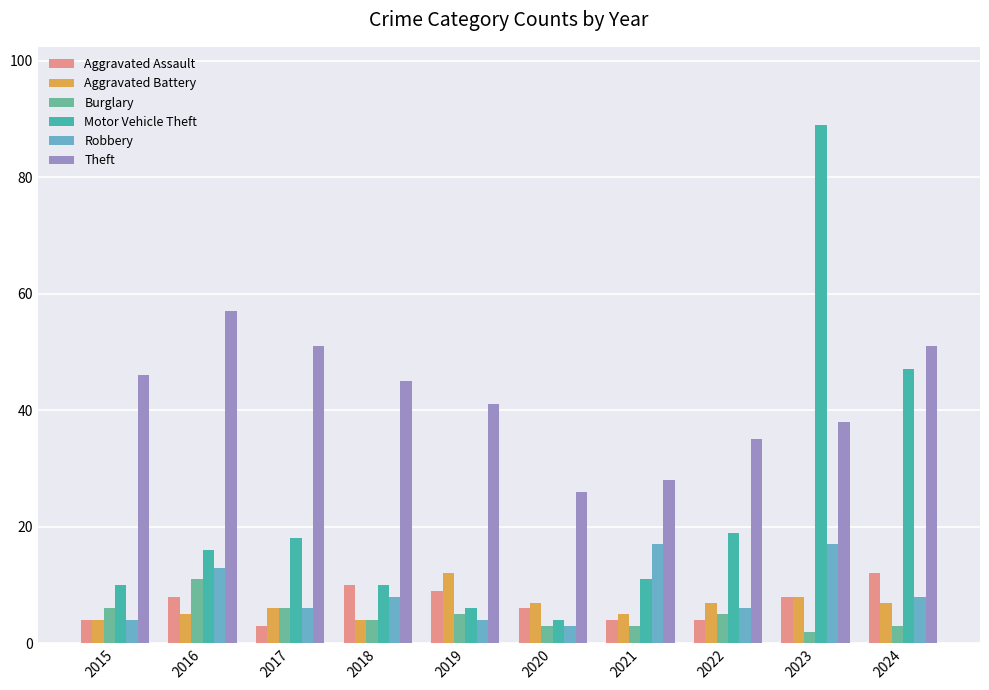

True or false: Burglary has a value of 6 at 2017.

True